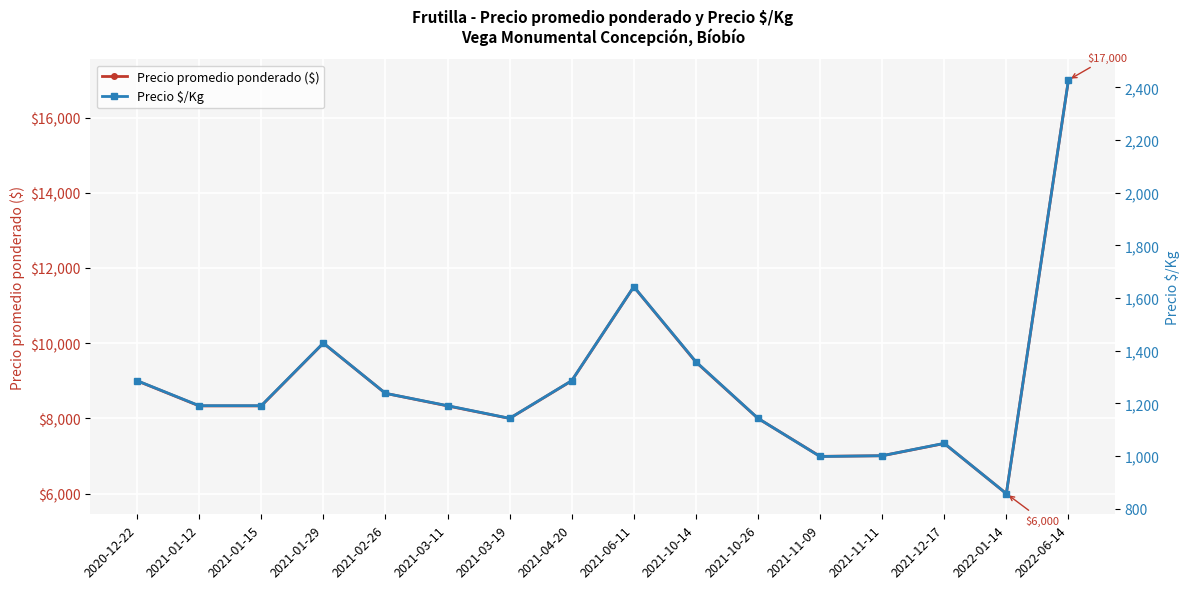

How many data points in Precio promedio ponderado ($) are above 8333?

7